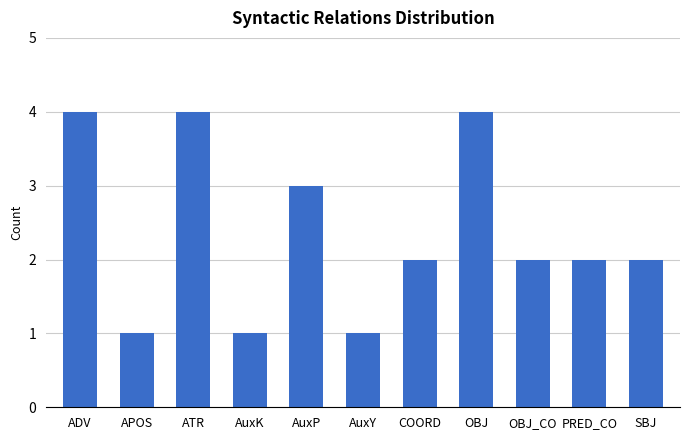

What is the label of the 9th bar from the right?

ATR